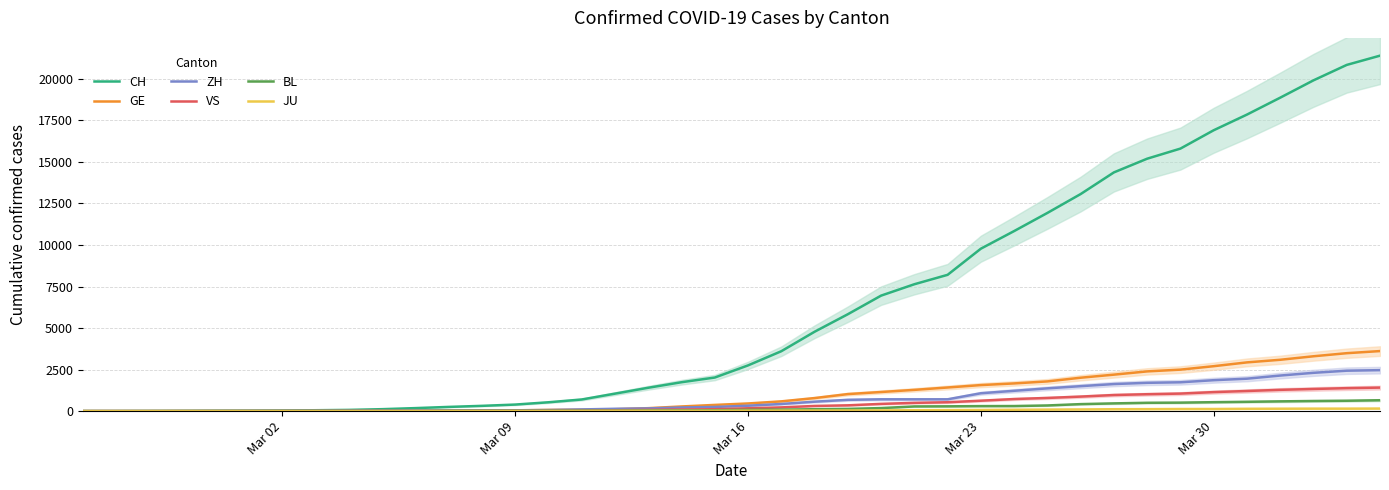

What is the highest value of the VS series?

1416